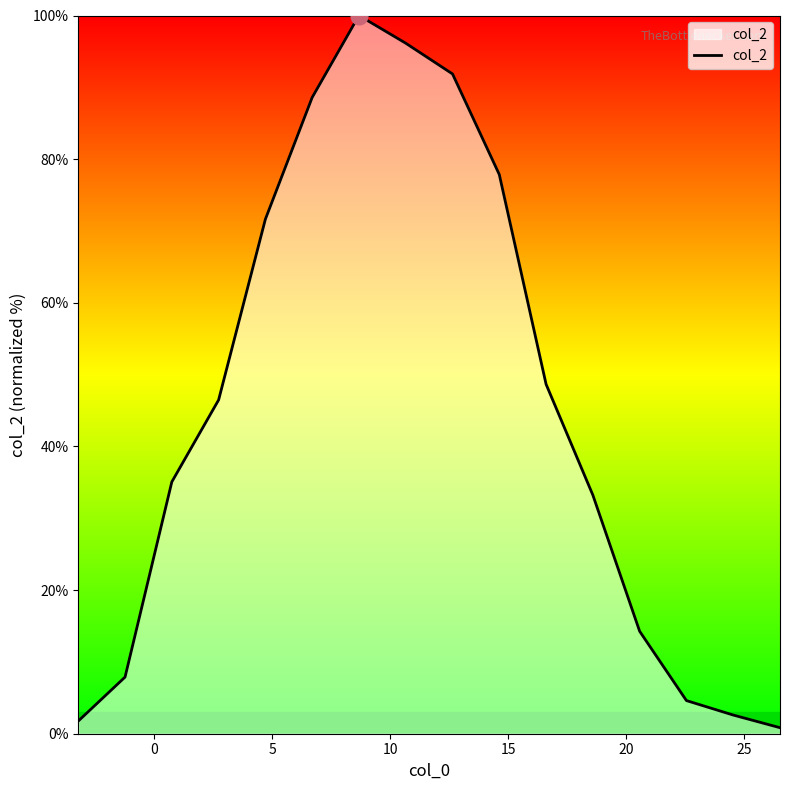

What is the difference between the maximum and minimum values?

99.2